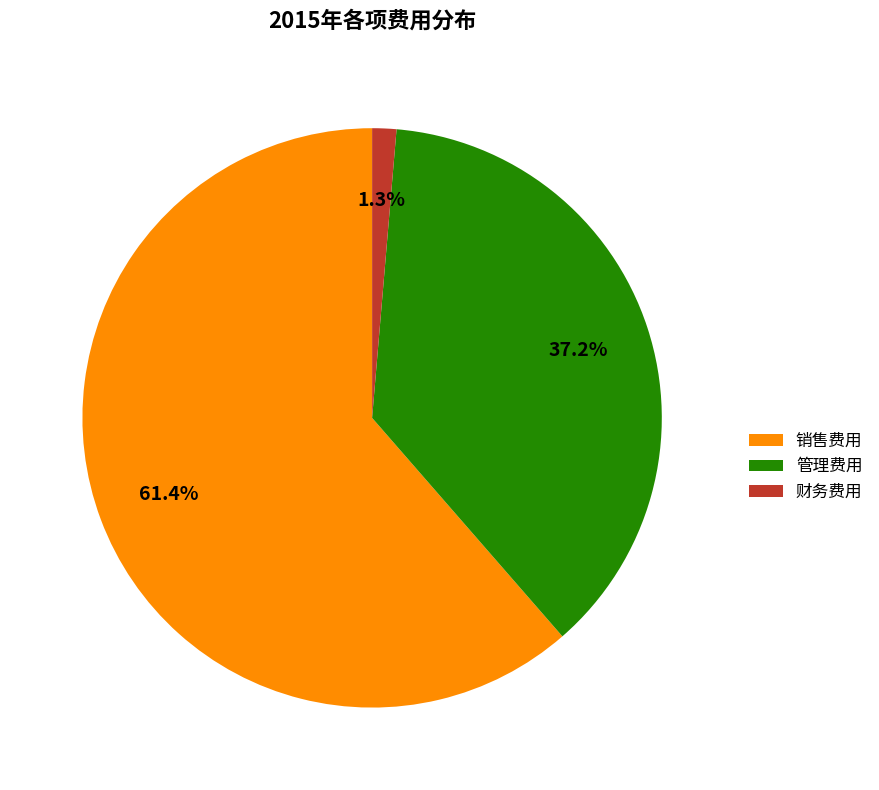

Combined, what portion of the pie is 管理费用 and 销售费用?

98.7%